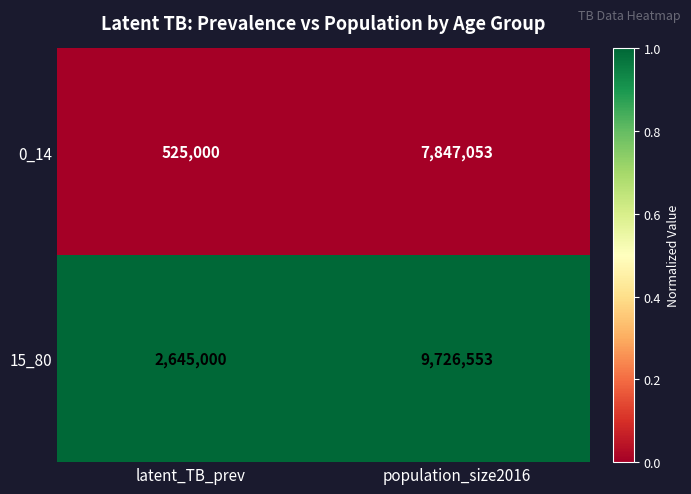

Rank the series by their average value, from highest to lowest.

15_80, 0_14